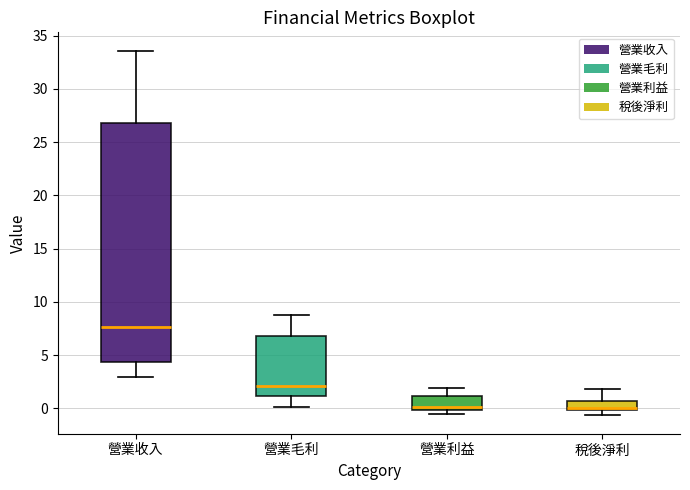

Reading left to right, read every box against the y-axis: the position of its median line, the range the box covers, and the ends of its whiskers. The values are not printed on the chart, so give them approximately, as read against the axis.

營業收入: median 7.5, box 4.5 to 27.0, whiskers 3.0 to 33.5
營業毛利: median 2.0, box 1.0 to 7.0, whiskers 0.0 to 8.5
營業利益: median 0.0 (just above the box's lower edge), box 0.0 to 1.0, whiskers -0.5 to 2.0
稅後淨利: median 0.0 (just above the box's lower edge), box 0.0 to 0.5, whiskers -0.5 to 2.0